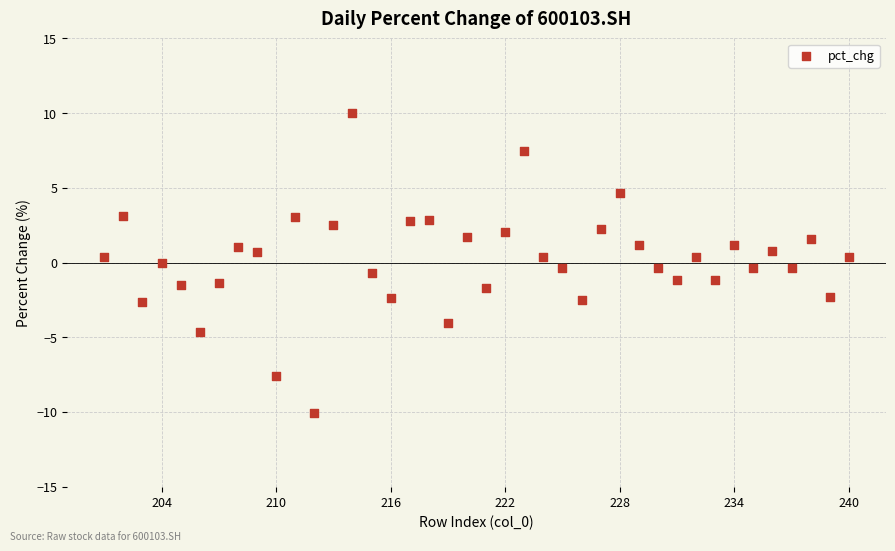

What is the range of X values (max minus min)?

39.0